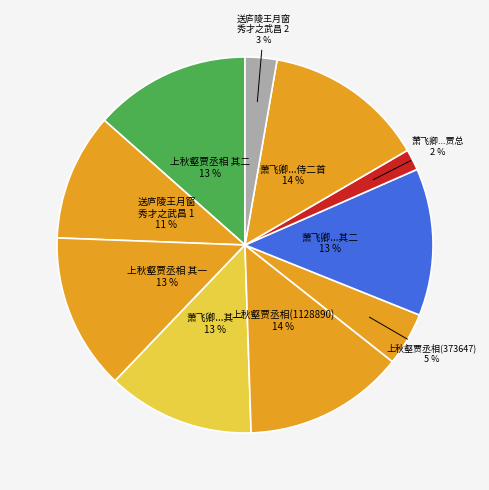

Is there any slice that represents more than half of the pie?

No